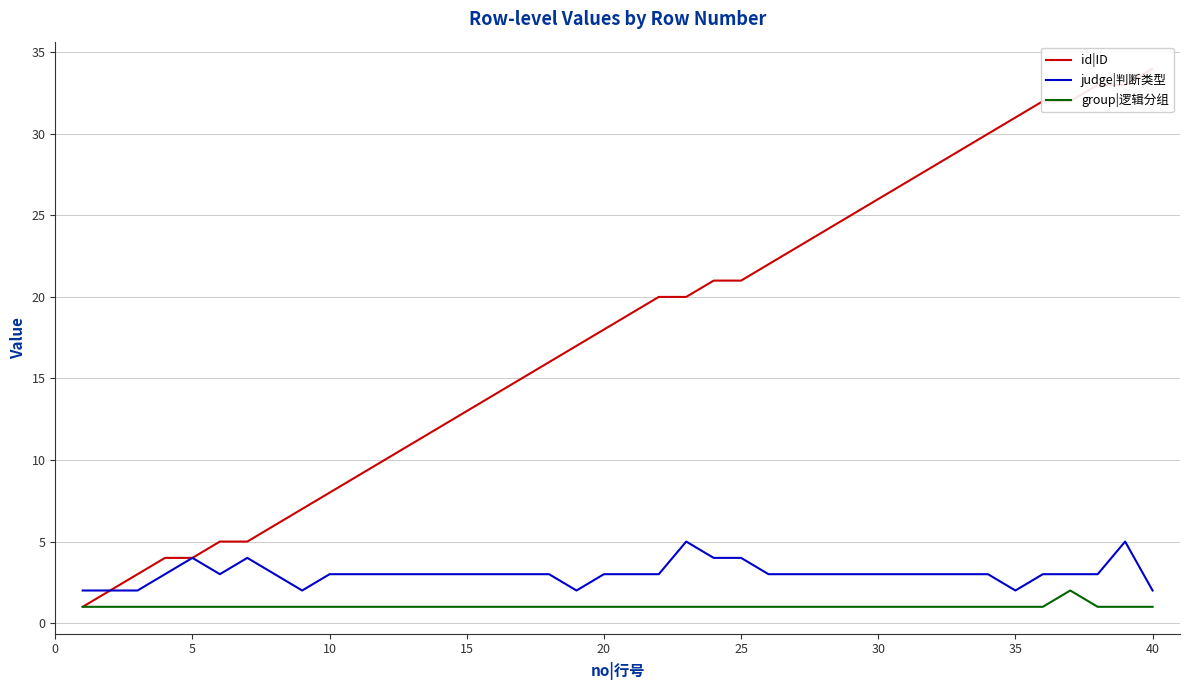

What is the maximum value shown in the chart?

34